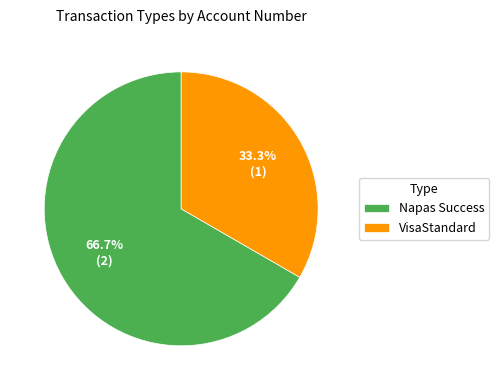

Do VisaStandard and Napas Success together represent more than half of the pie?

Yes